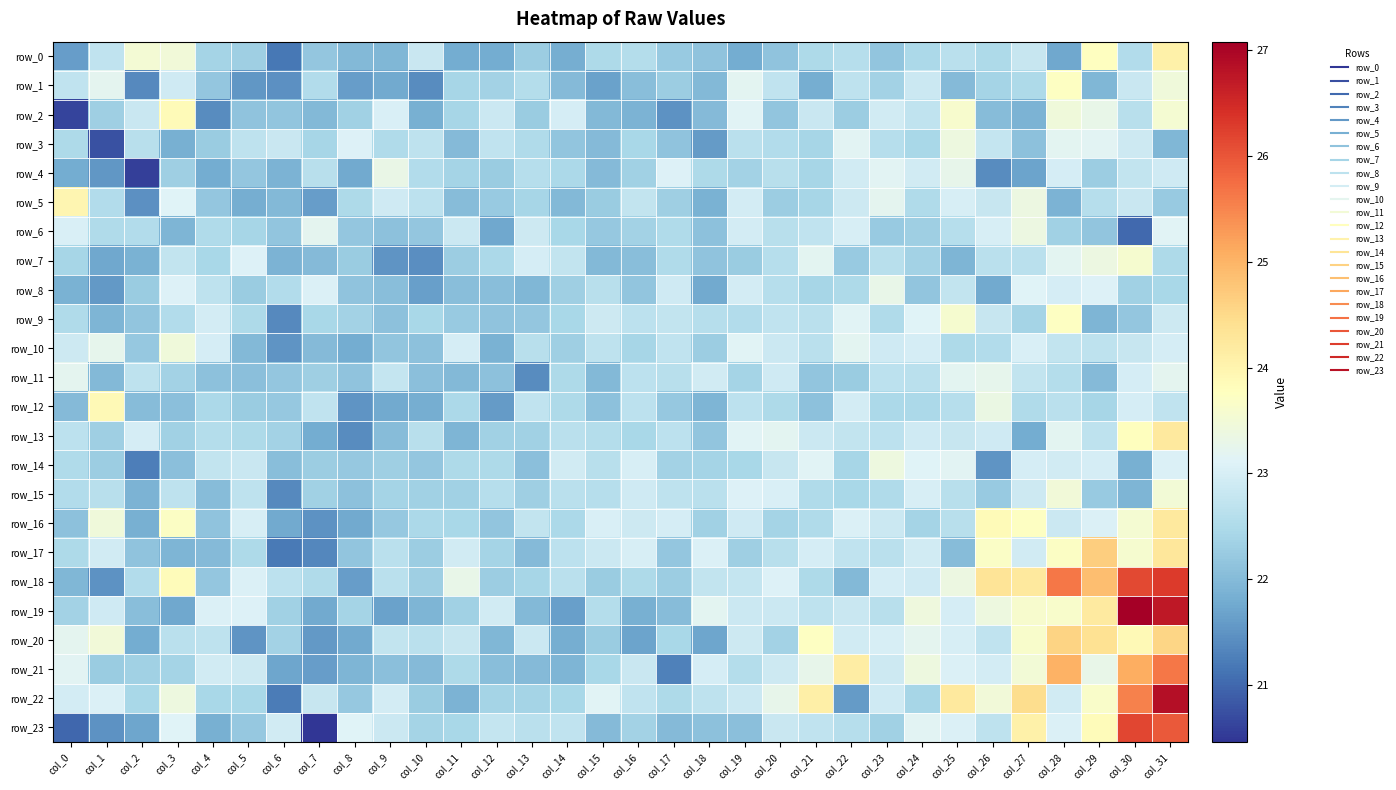

What is the total value across all series at col_3?

545.5